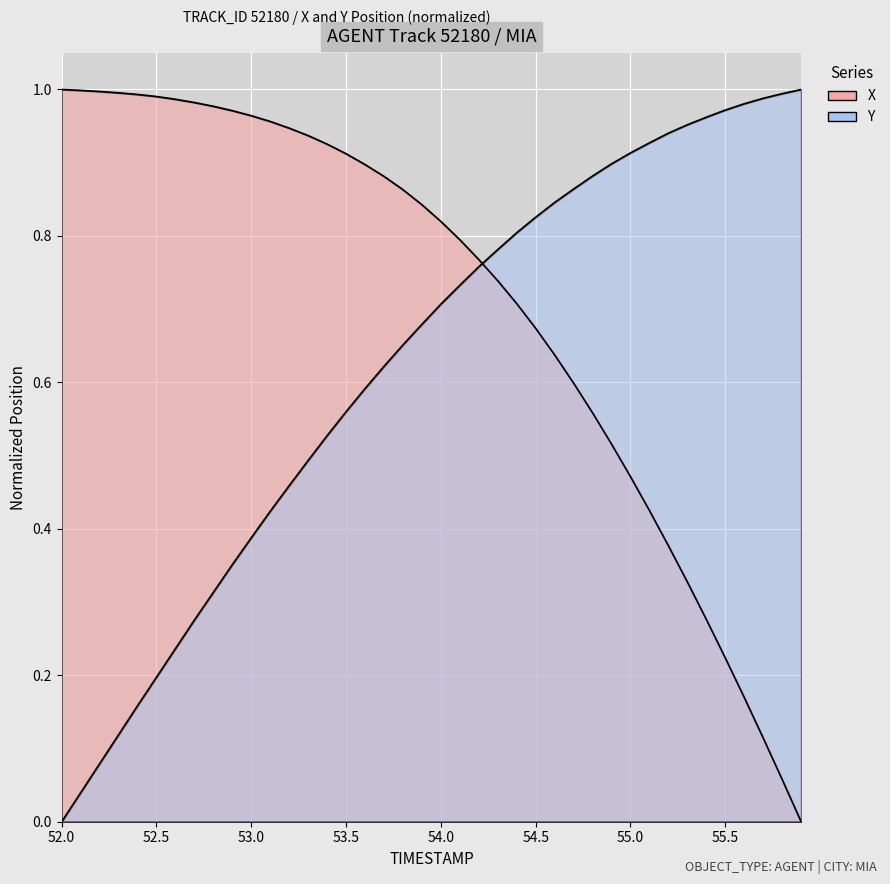

How many positive values does the X series have?

39